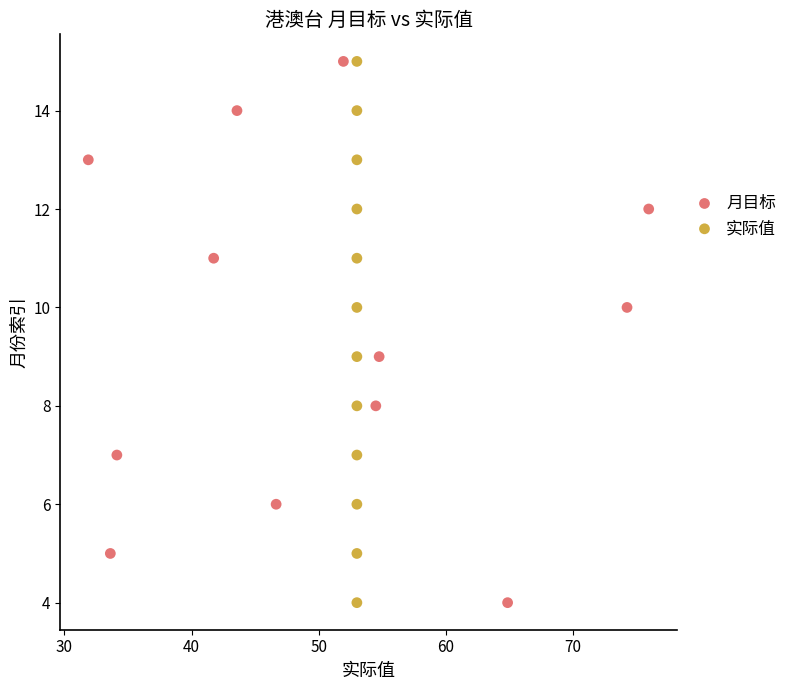

What are all the series names shown in the legend?

月目标, 实际值